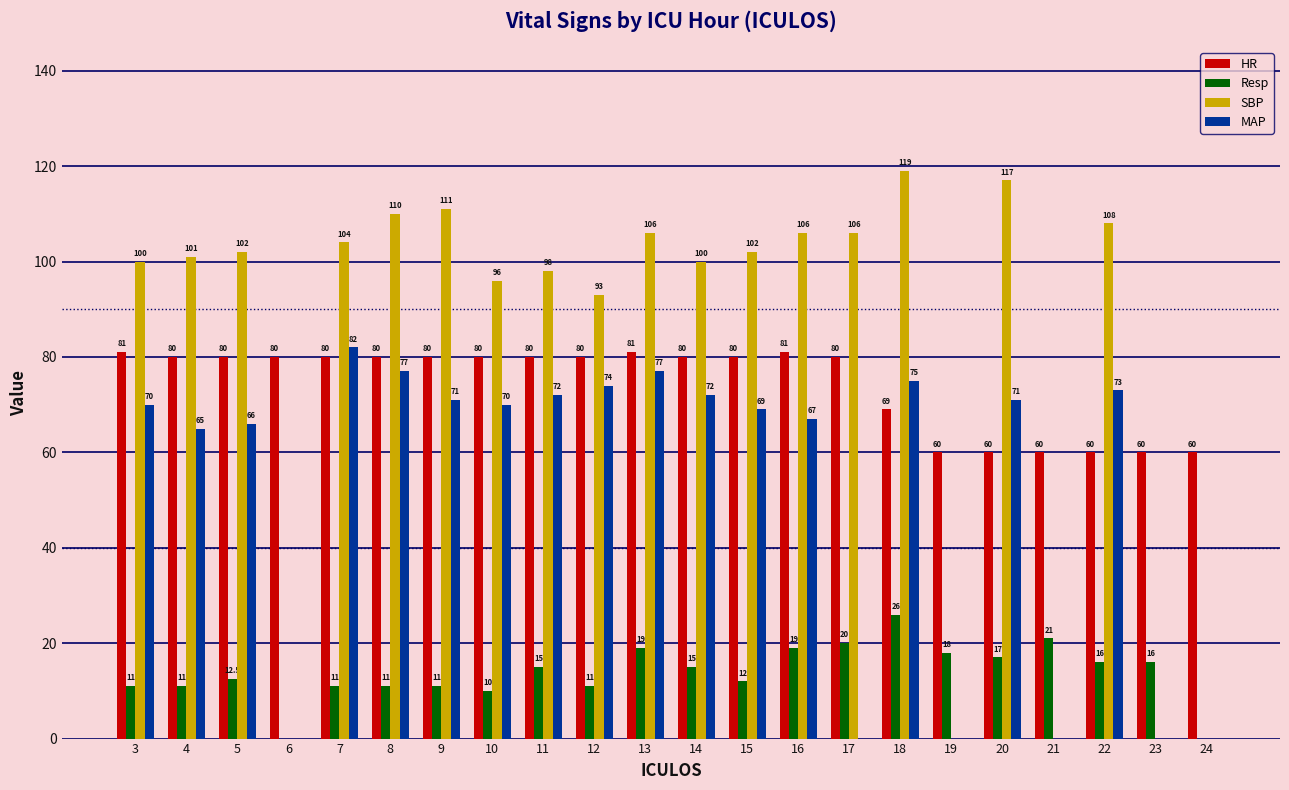

At which label does HR first exceed 80?

3